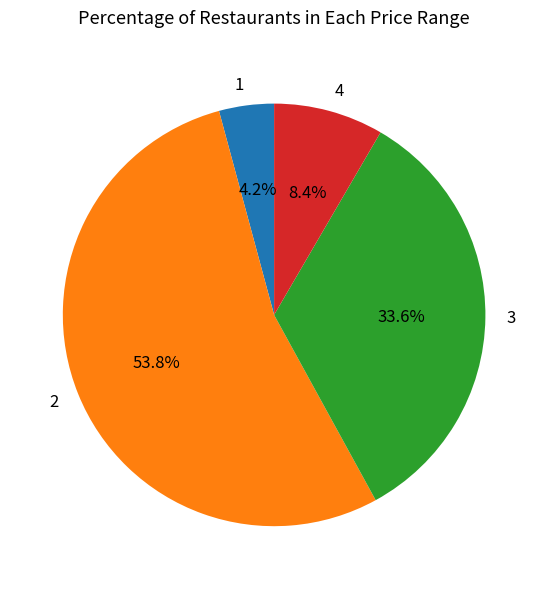

Rank the categories by value from highest to lowest.

2, 3, 4, 1